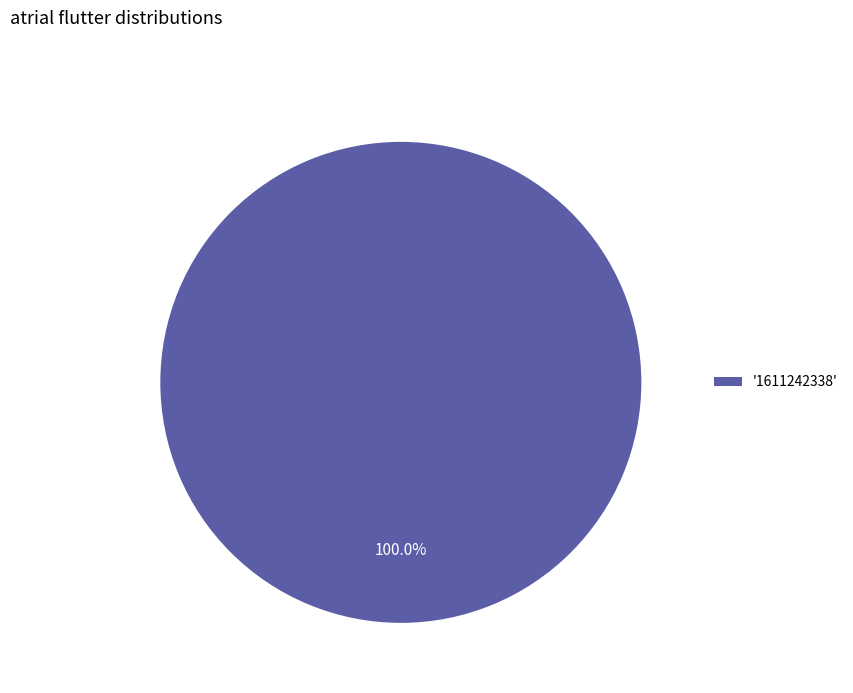

Is there a majority slice in this chart?

Yes